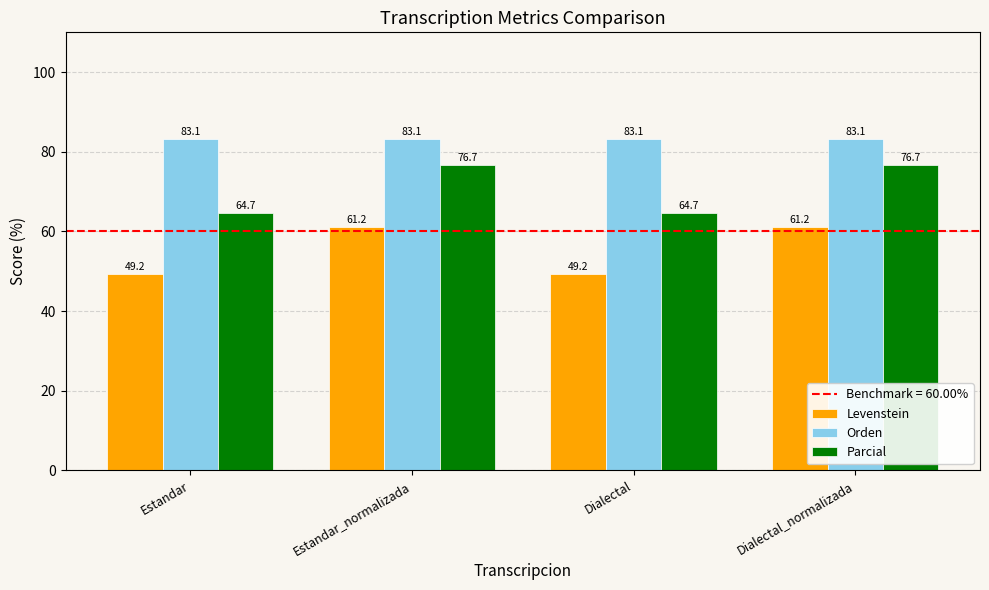

What is the approximate value of Levenstein at Dialectal?

49.2